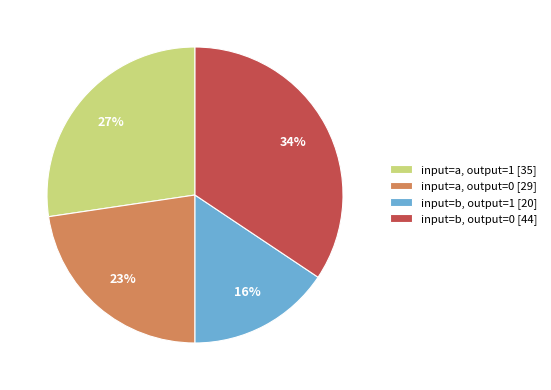

Is there any slice that represents more than half of the pie?

No